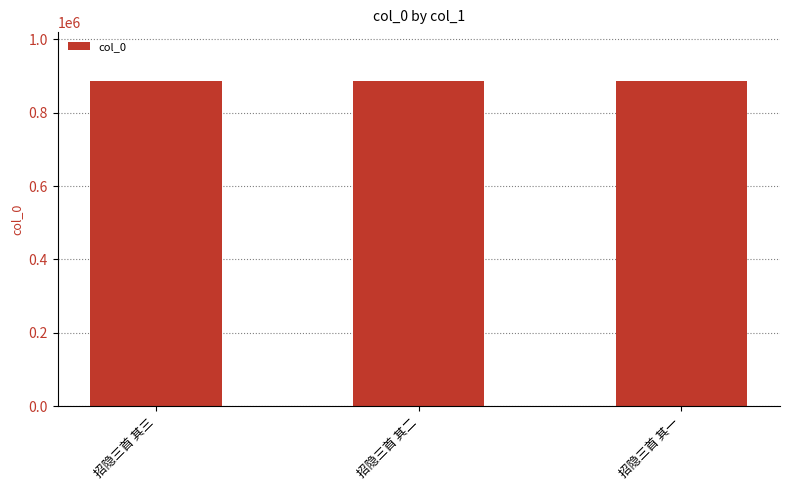

Does the chart contain stacked bars?

No